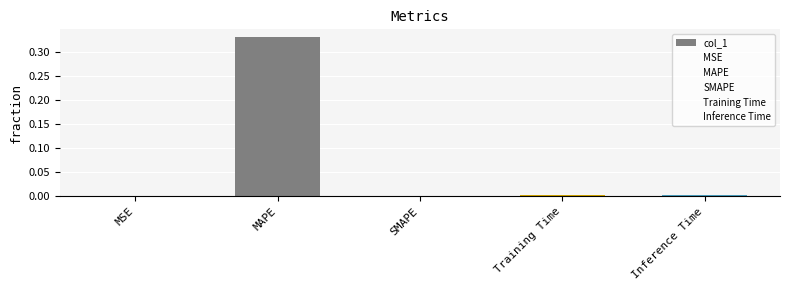

The value at Training Time is 0.0. True or false?

True